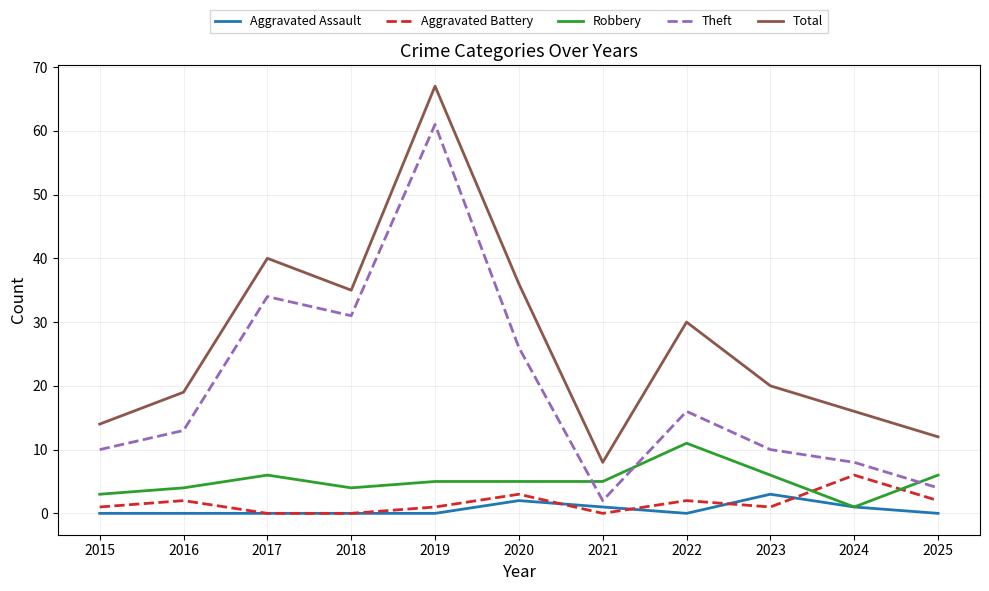

Which series changed the most between 2022 and 2025?

Total